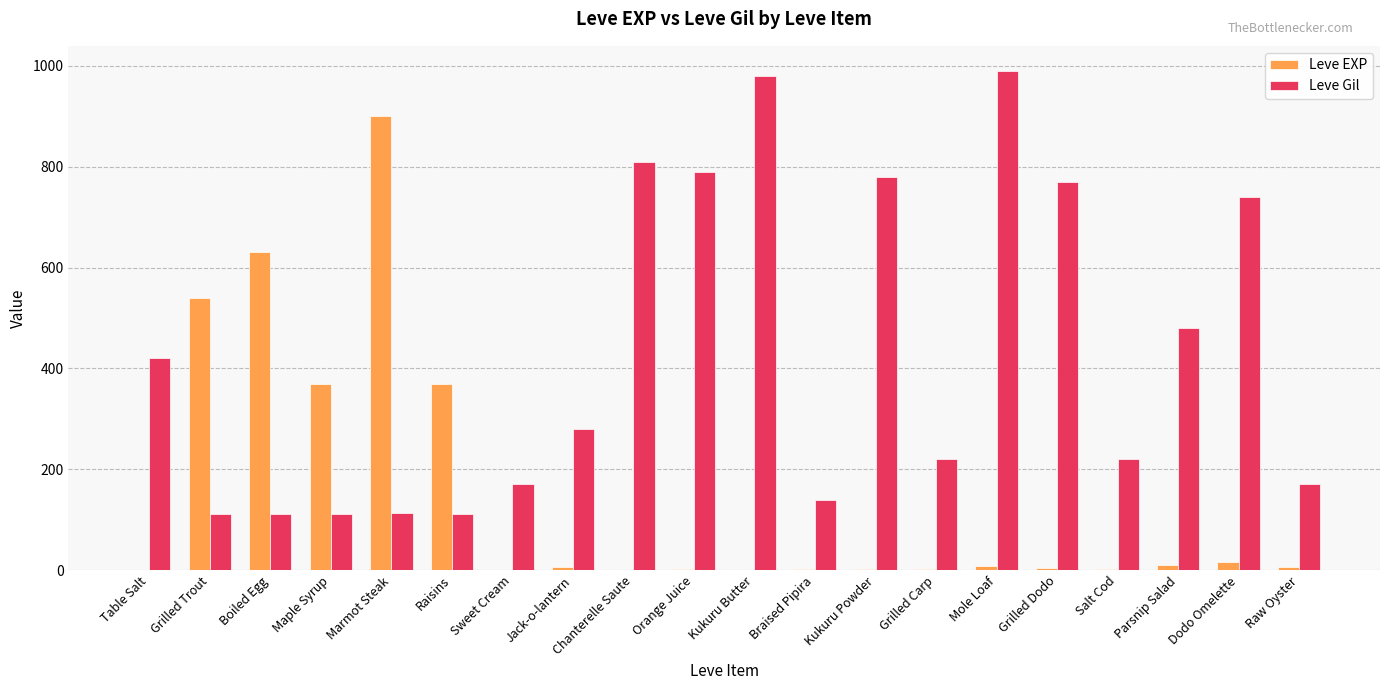

At which label is Leve Gil closest to 551?

Parsnip Salad